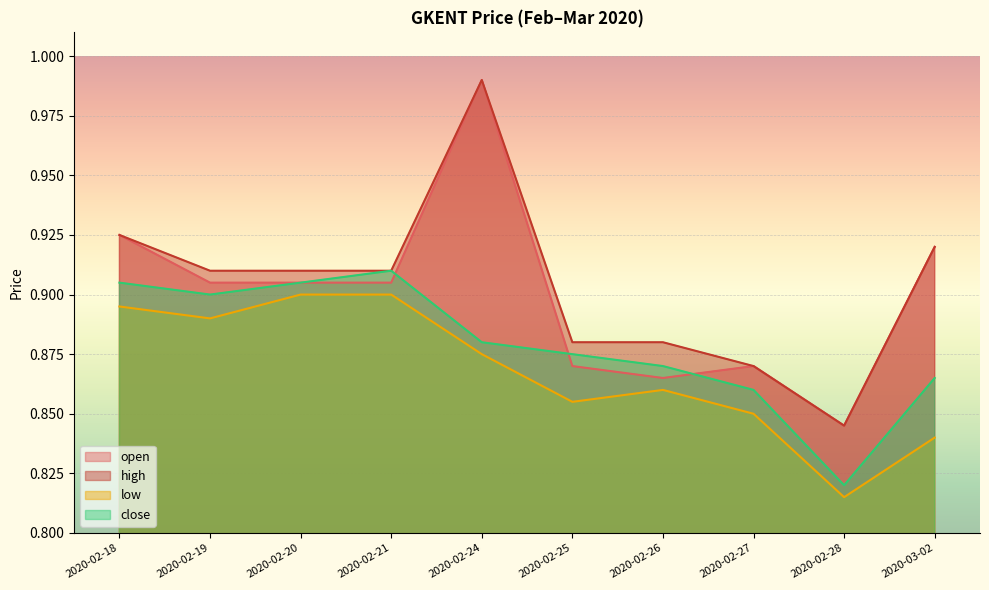

True or false: open has a value of 0.9 at 2020-02-19.

True